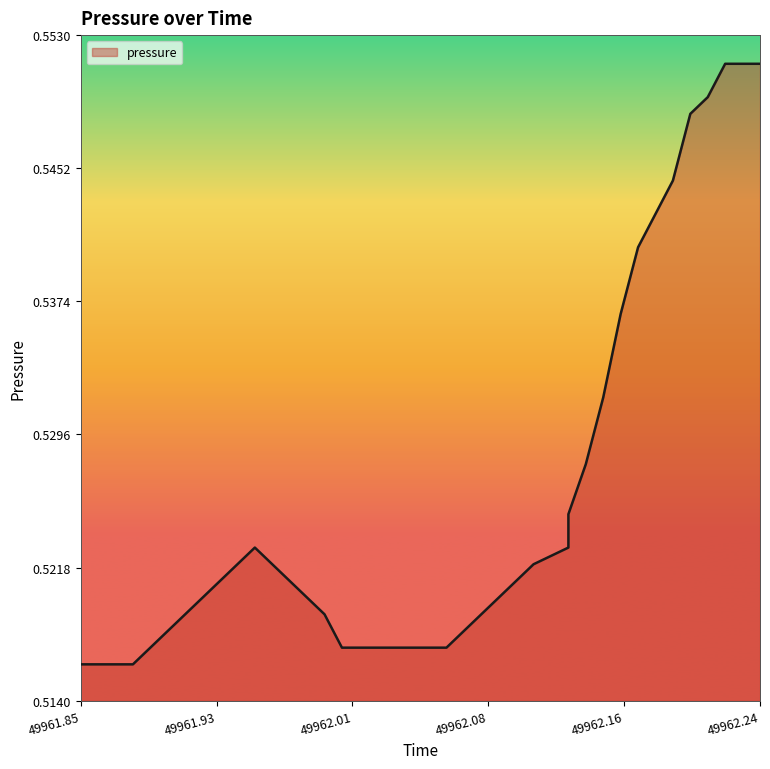

How many lines are shown in the chart?

1